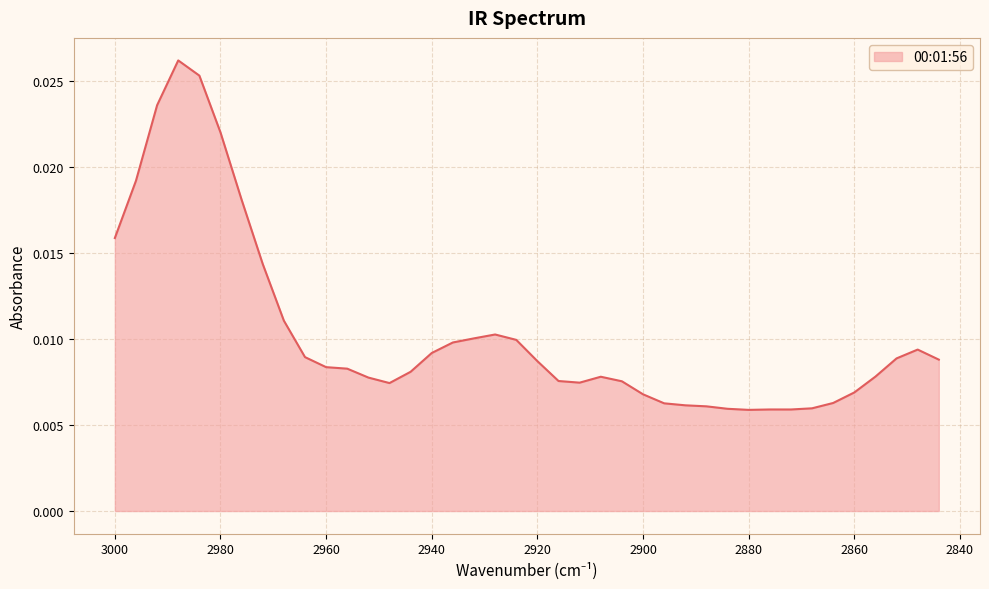

How many points are higher than both their immediate neighbors (excluding endpoints)?

5